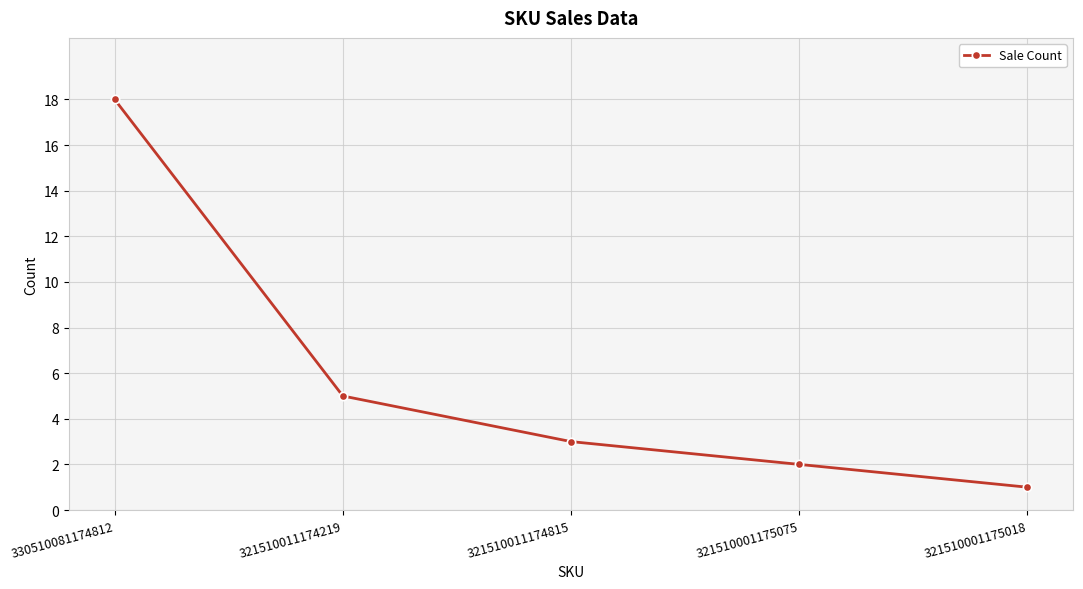

How many data points does each series have?

5